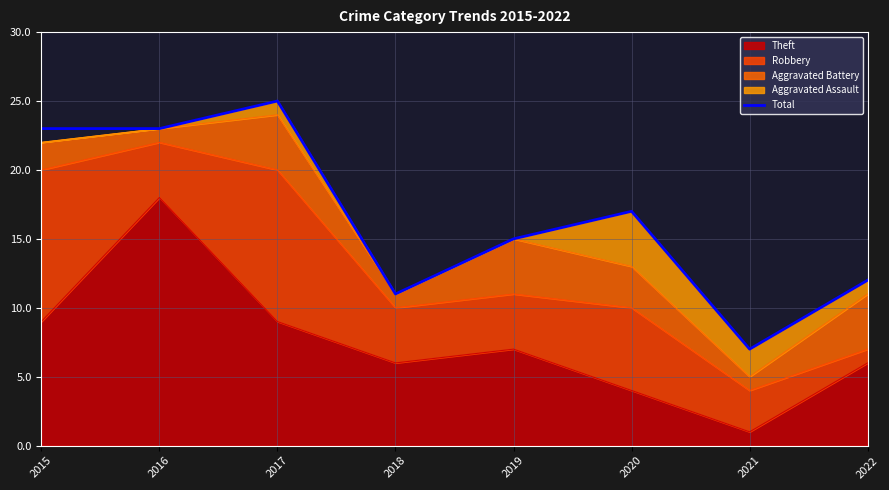

True or false: the data shows 18 at 2022.

False